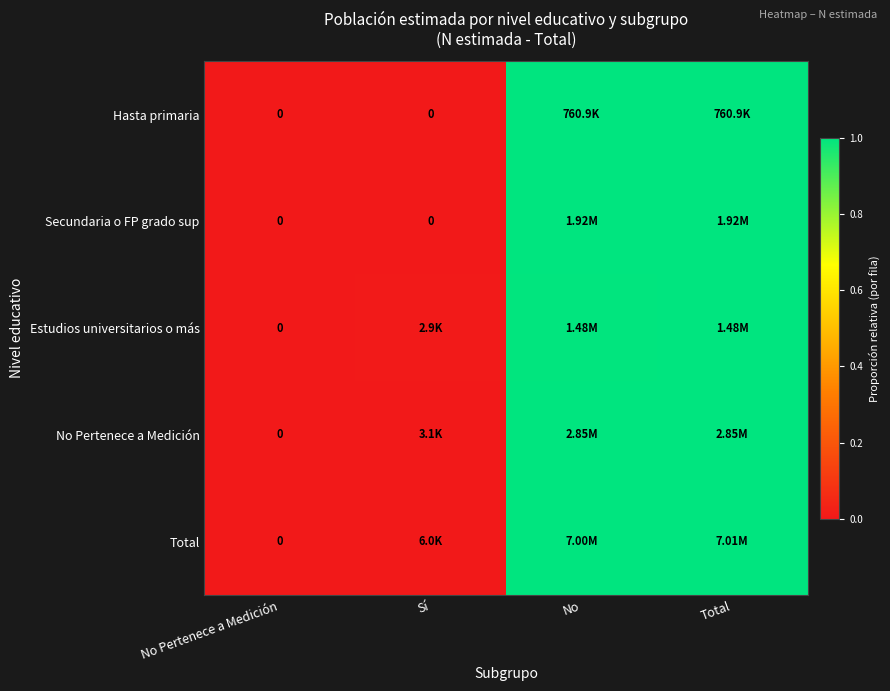

At which label is Secundaria o FP grado sup closest to 0?

No Pertenece a Medición